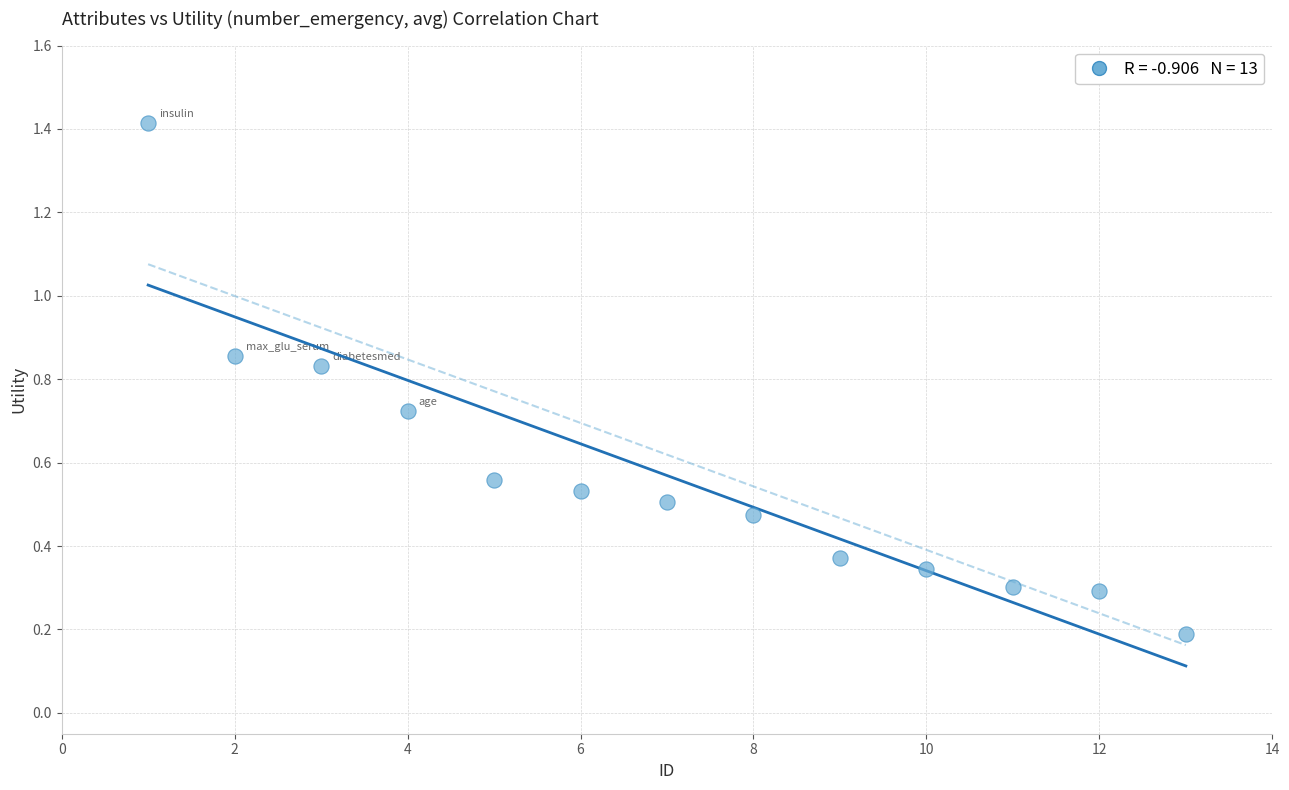

What is the range of X values (max minus min)?

12.0